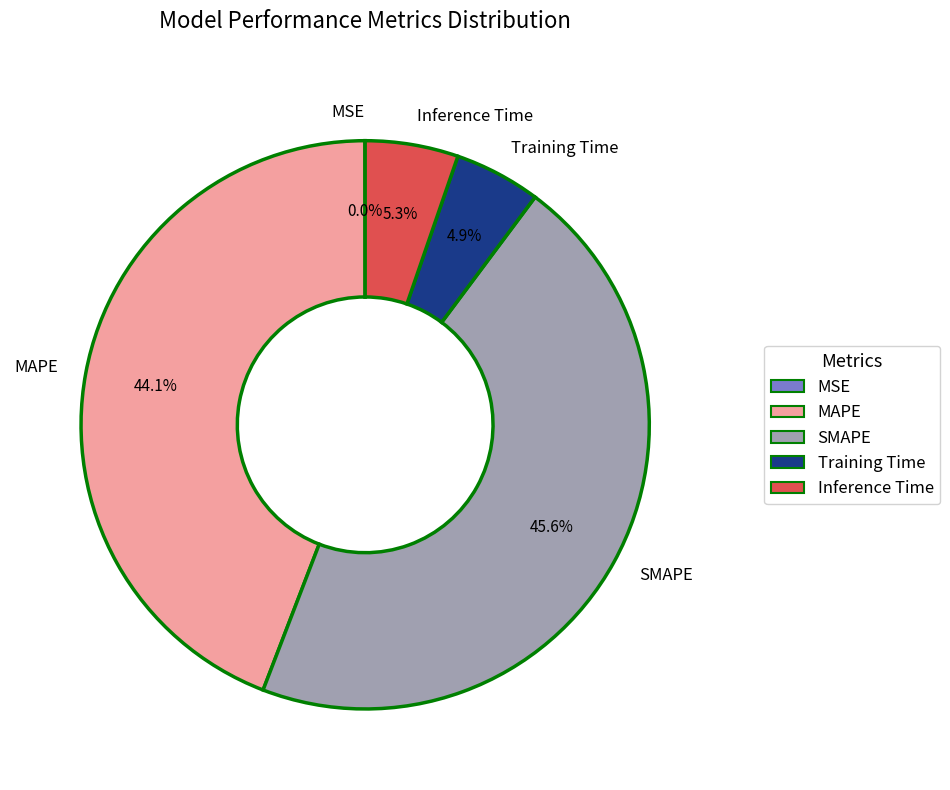

Is it true that MAPE is 32% of the pie?

False